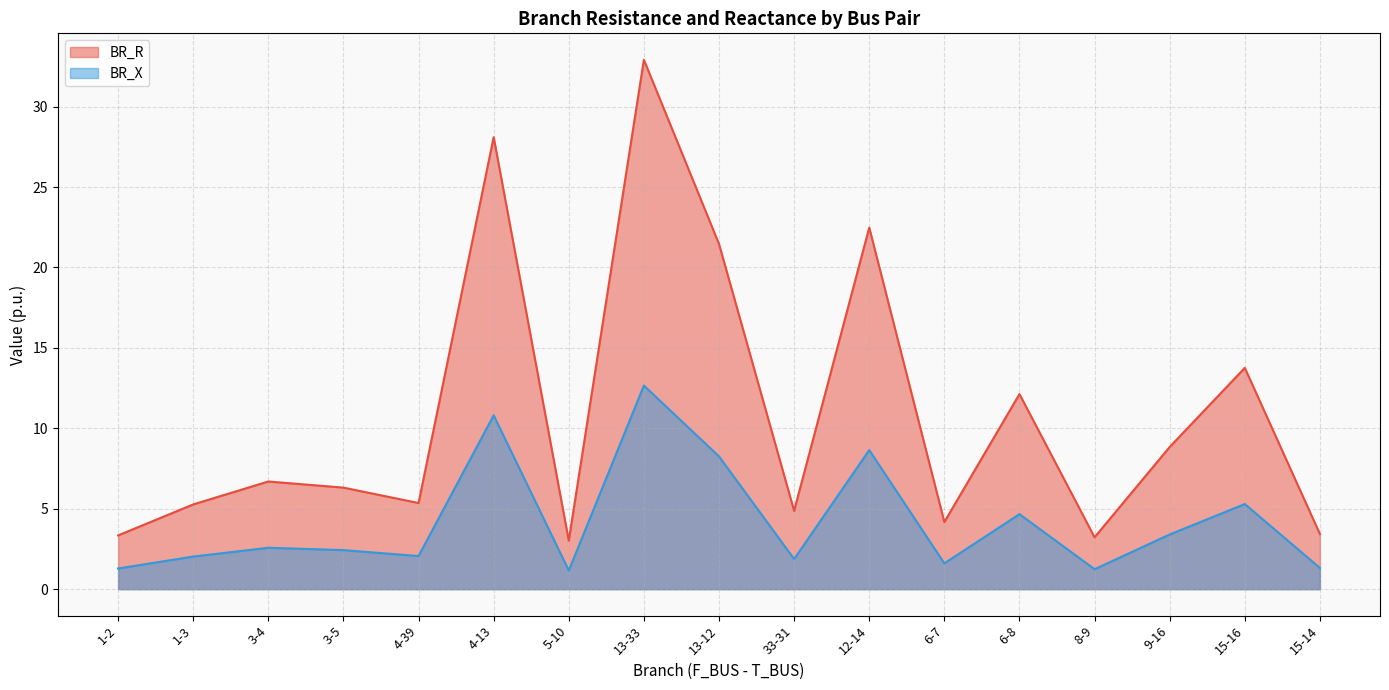

True or false: BR_R has a value of 0.7 at 8-9.

False